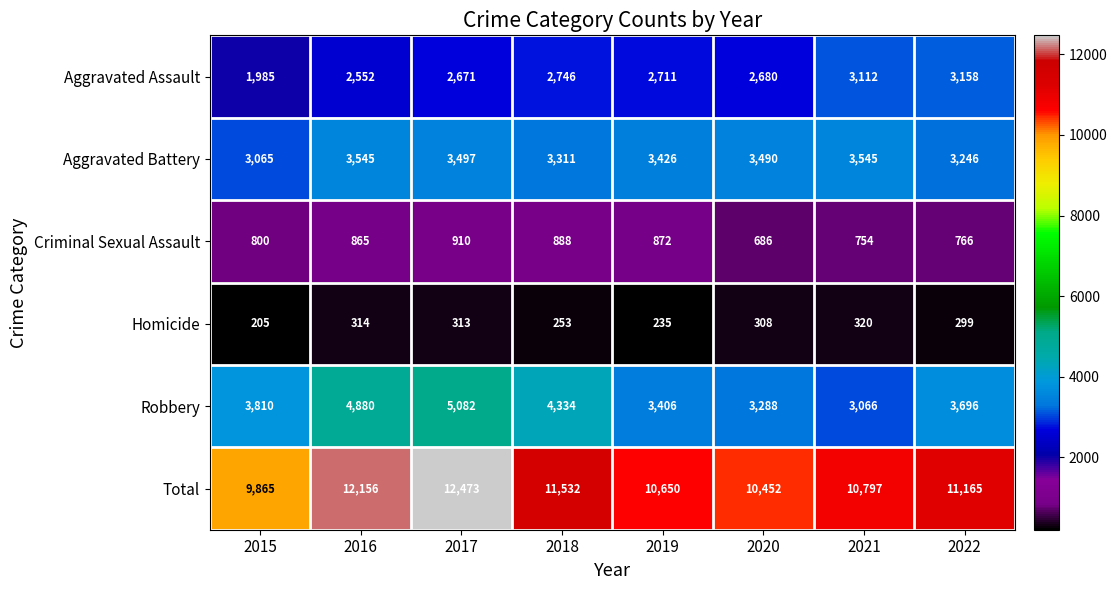

Is it true that Robbery equals 1403 at 2019?

False